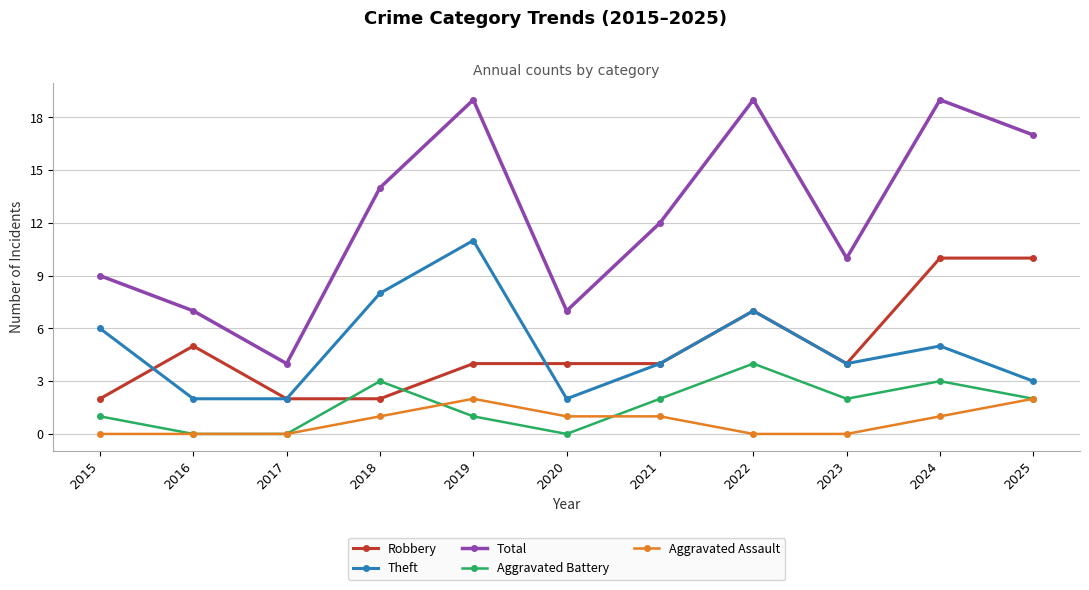

Count the number of categories in the chart.

11